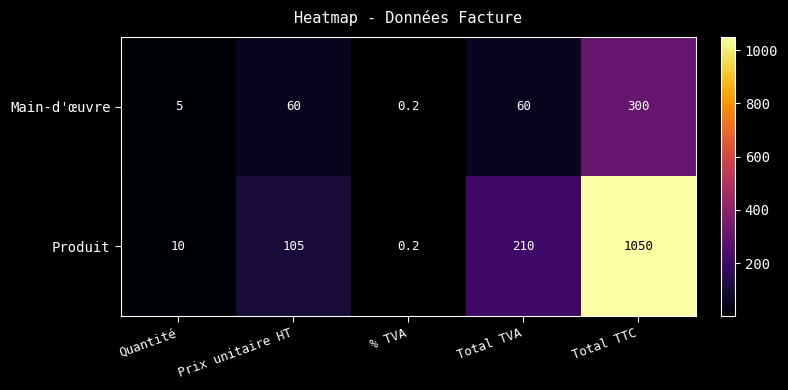

Which series changed the most between Prix unitaire HT and % TVA?

Produit